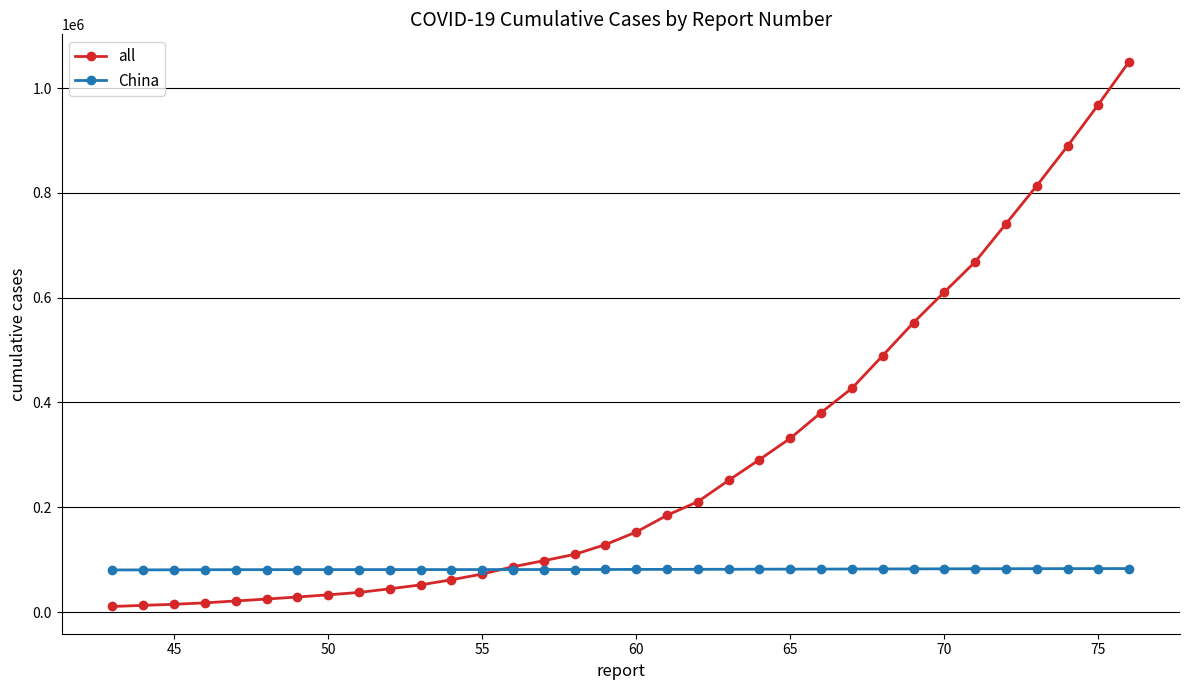

Which series ends up on top after the final intersection of all and China?

all